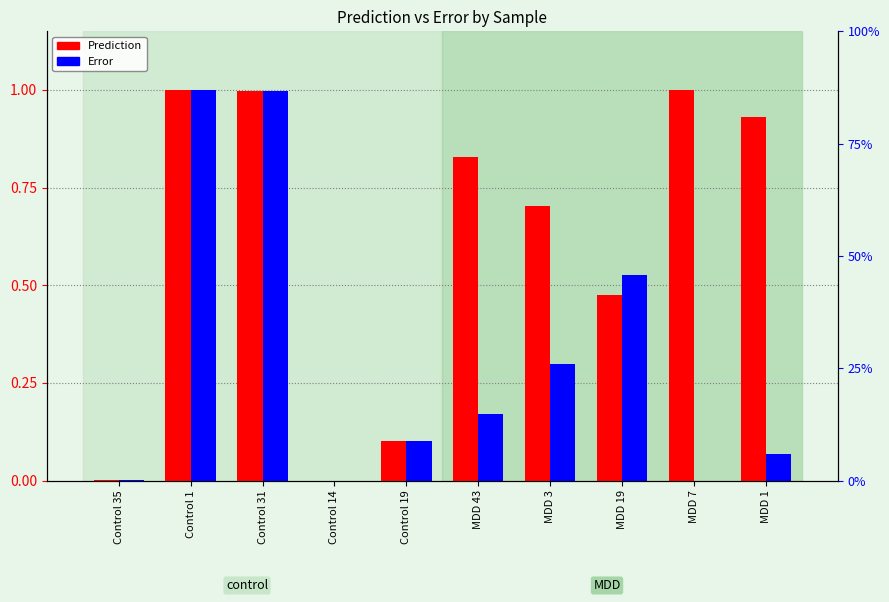

At how many categories does at least one series exceed 0?

10